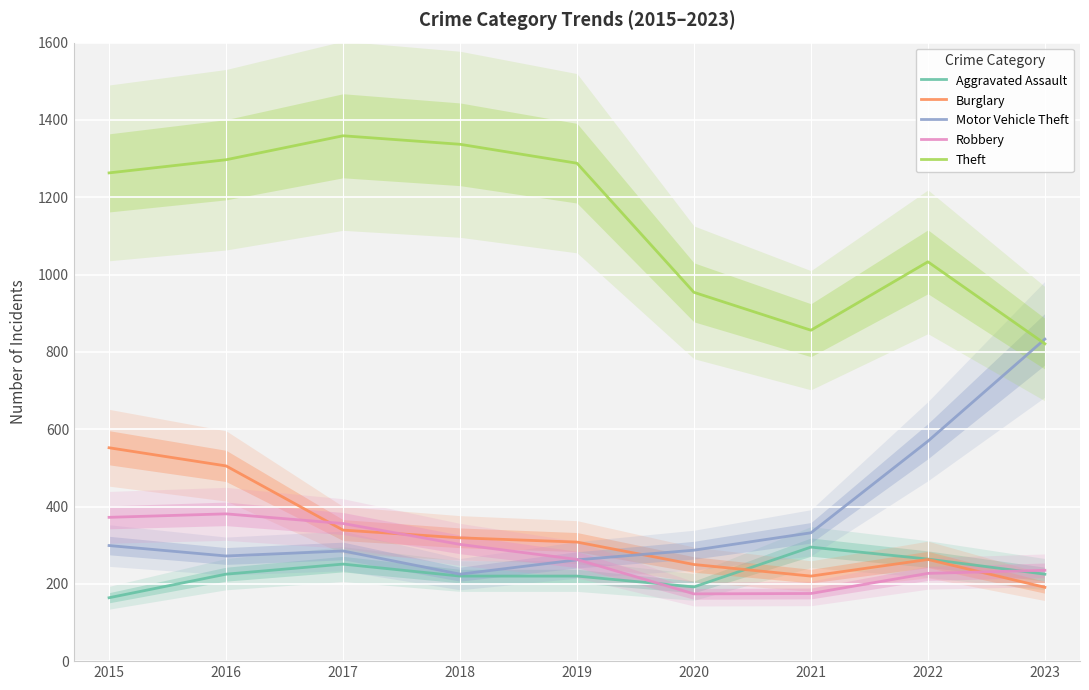

What is the difference between the highest and lowest values at 2021?

681